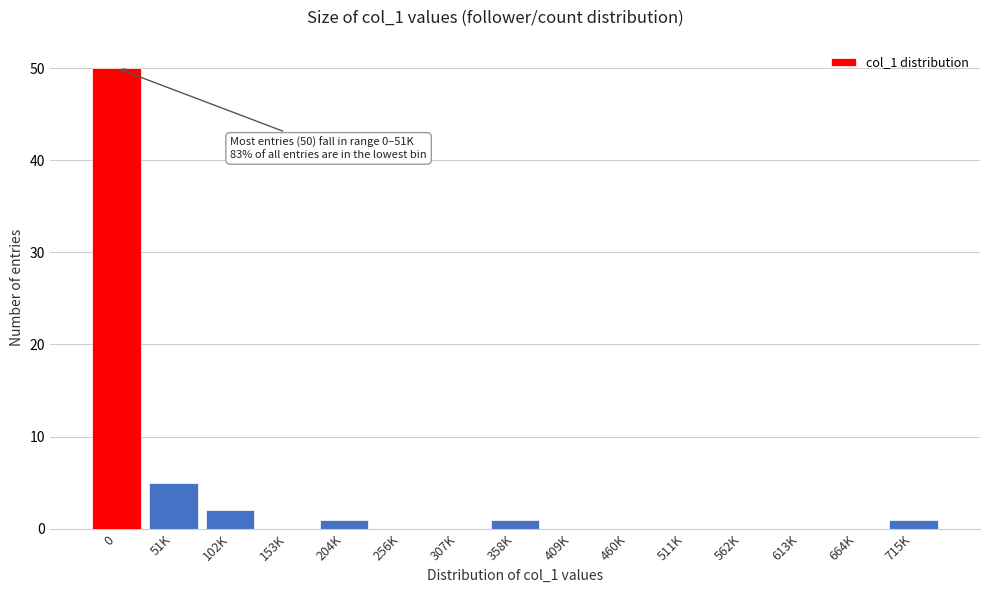

Reading right to left, extract all data points from this chart.

715K=1	664K=0	613K=0	562K=0	511K=0	460K=0	409K=0	358K=1	307K=0	256K=0	204K=1	153K=0	102K=2	51K=5	0=50